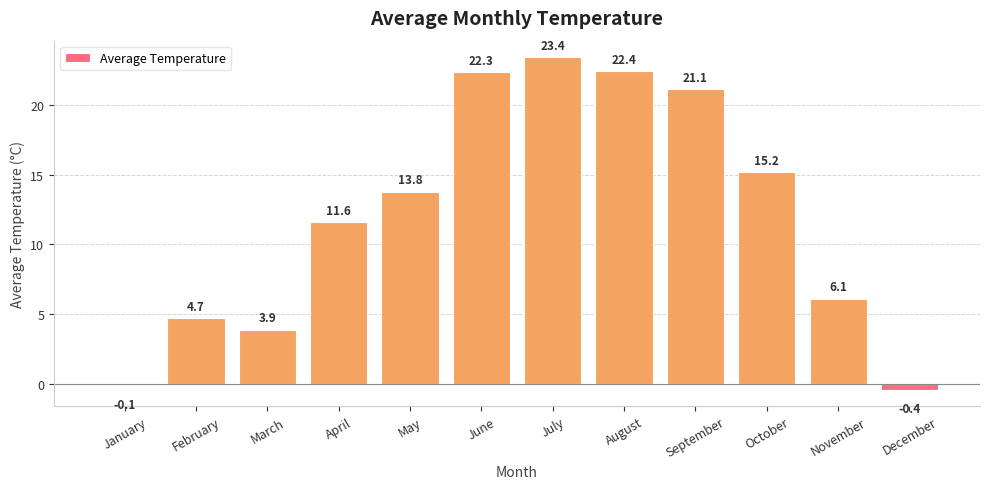

What is the sum of the values at December and November?

5.7